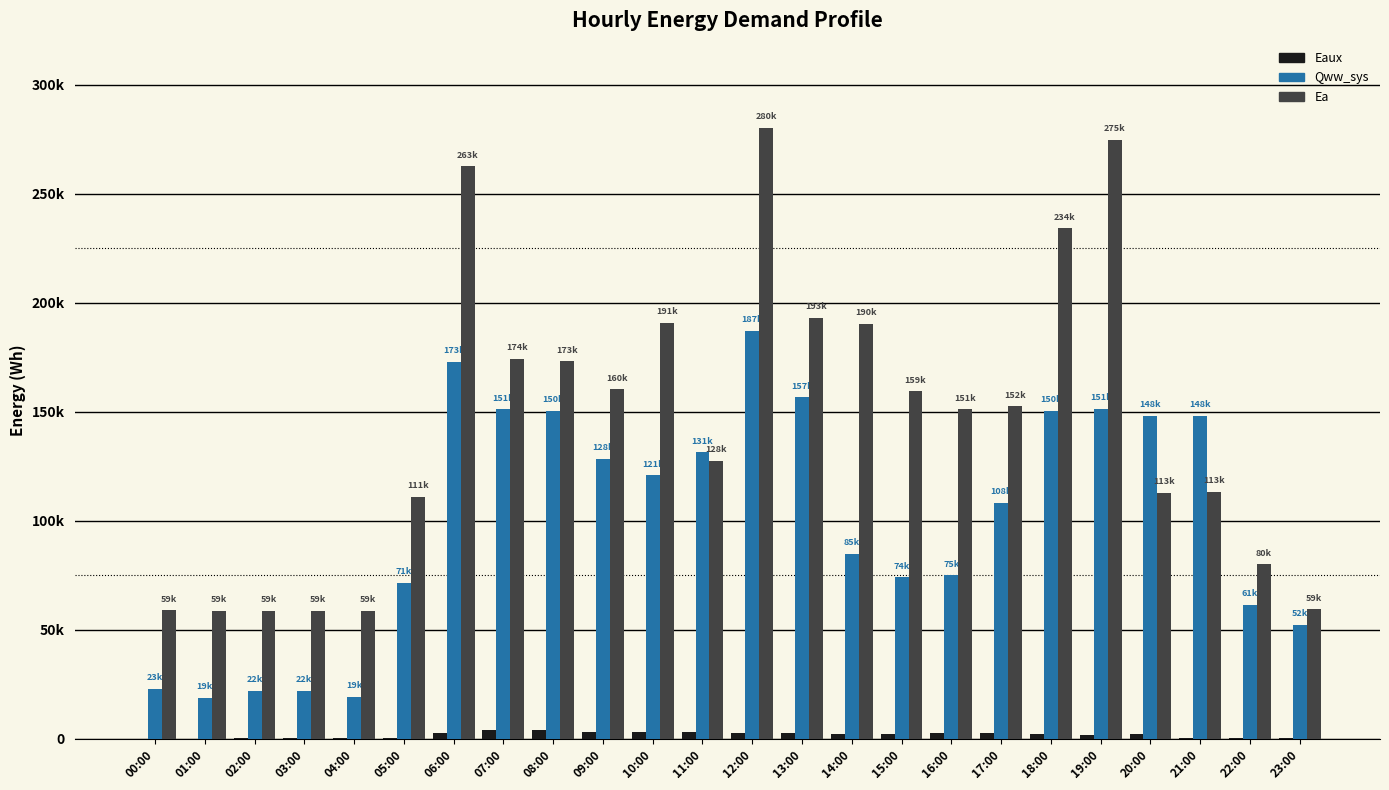

Which category has the lowest value in the Qww_sys series?

01:00